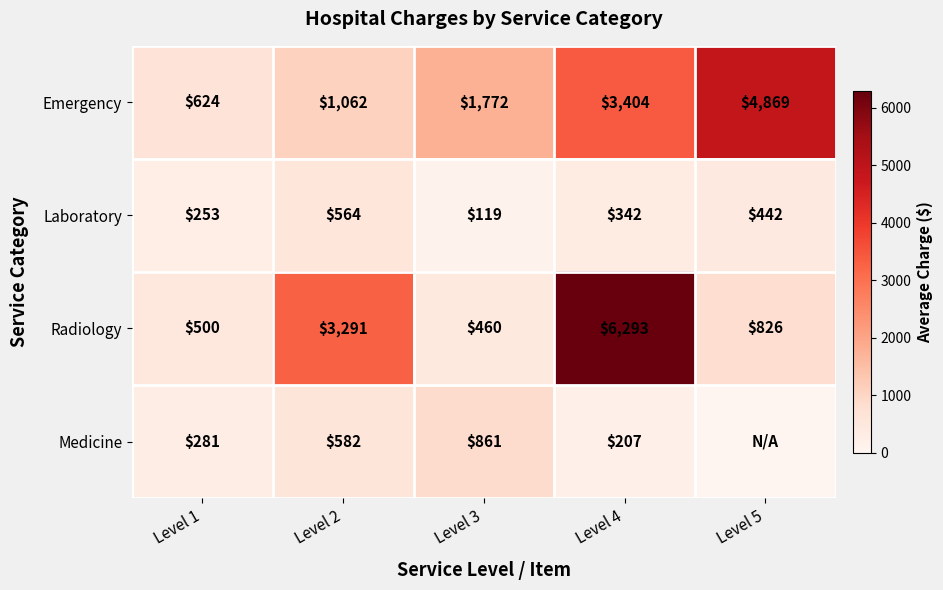

At Level 3, list the series in order from largest to smallest.

Emergency, Medicine, Radiology, Laboratory